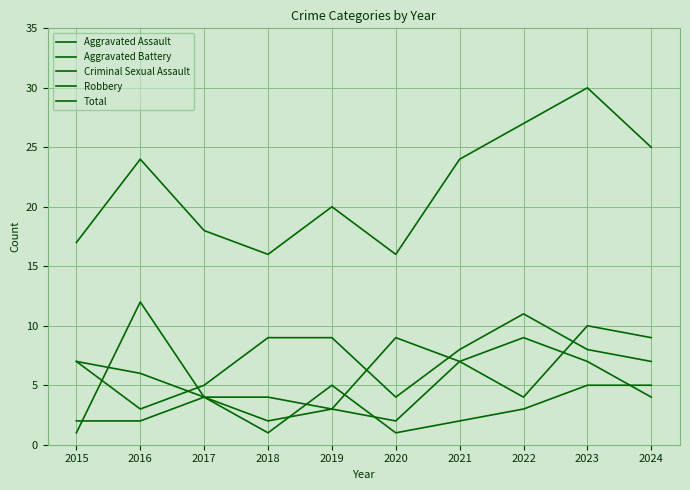

At how many categories does at least one series exceed 22?

5